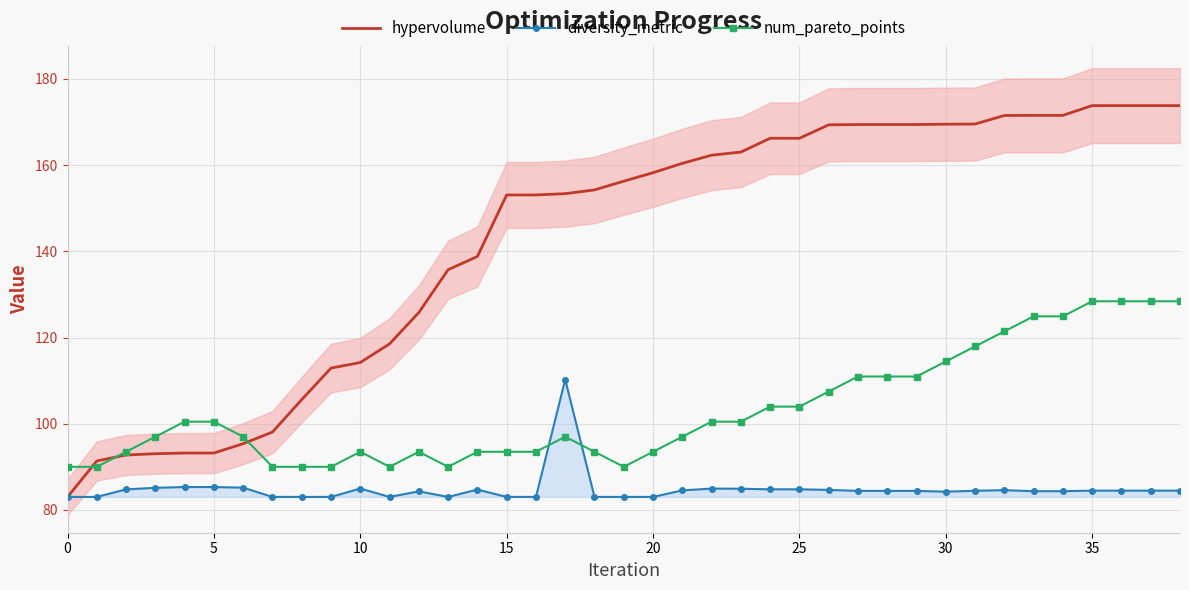

What is the minimum value for hypervolume?

83.0